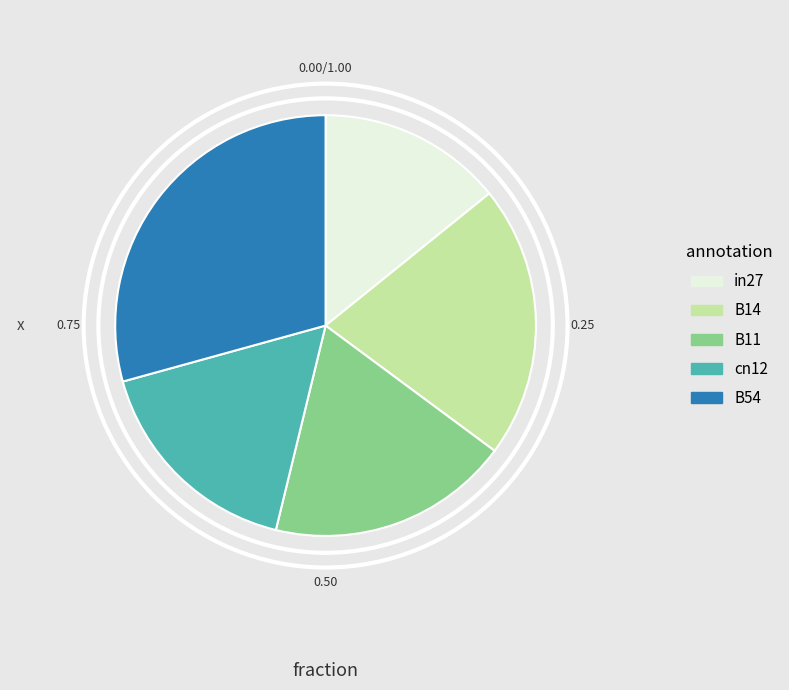

Rank the categories by value from lowest to highest.

in27, cn12, B11, B14, B54